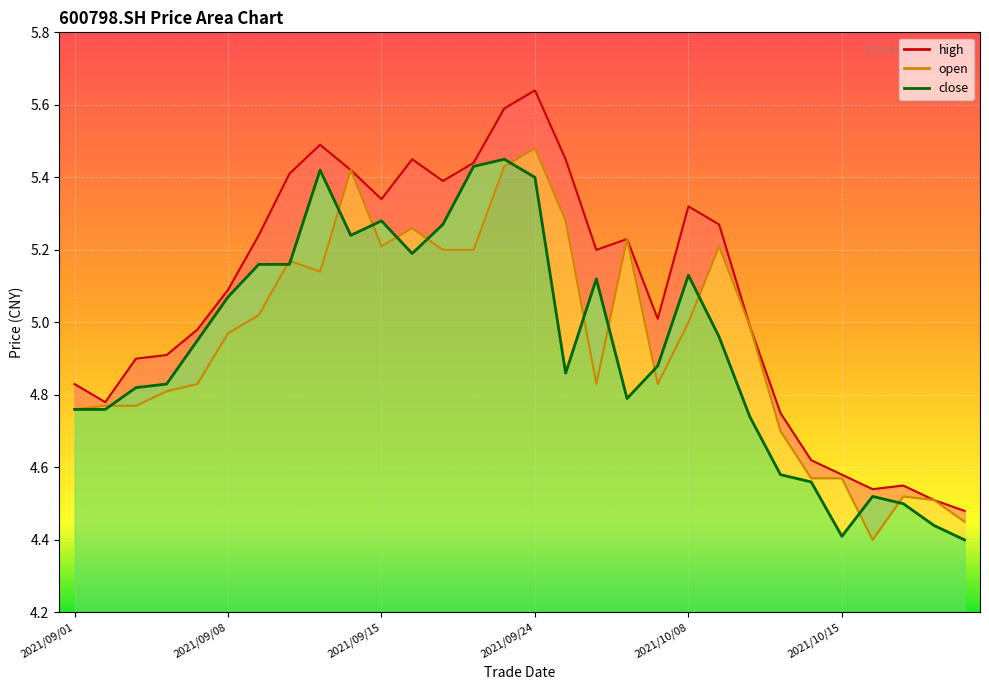

How many lines are shown in the chart?

3